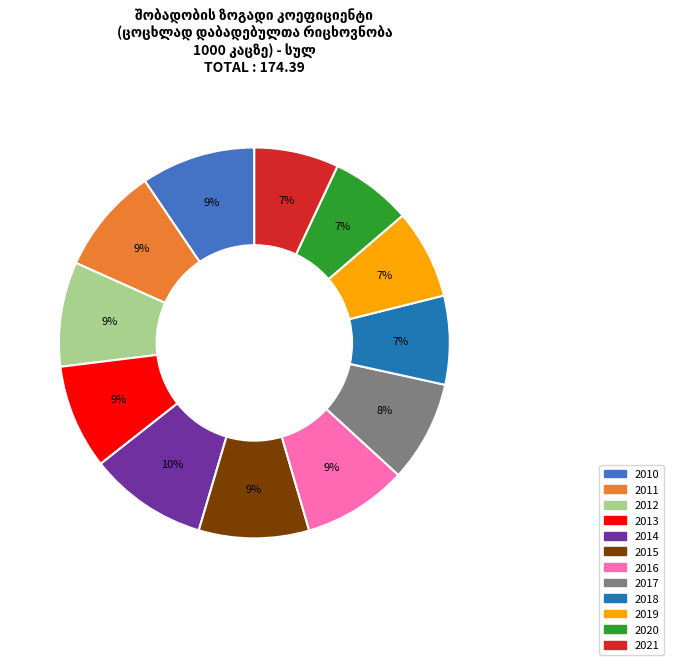

To the nearest percent, what is the average slice percentage?

8%